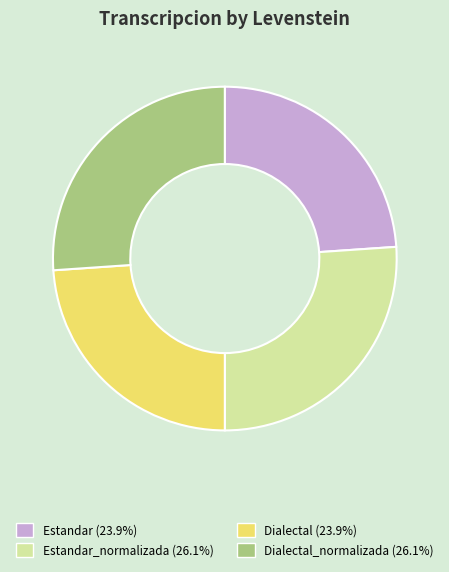

Is there any slice that represents more than half of the pie?

No